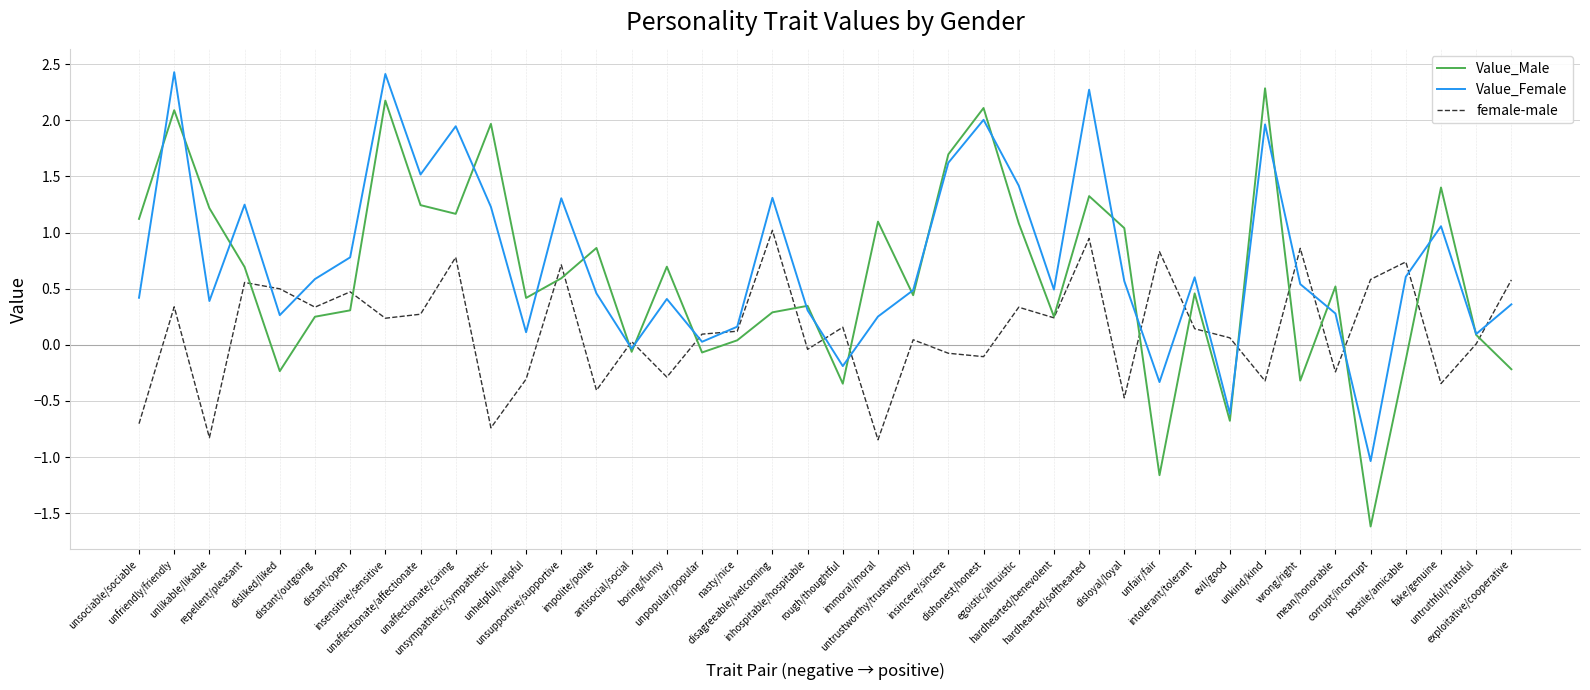

Which series has the widest spread of values?

Value_Male